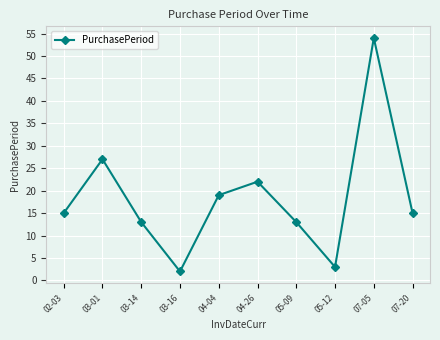

Count the number of data series in this chart.

1